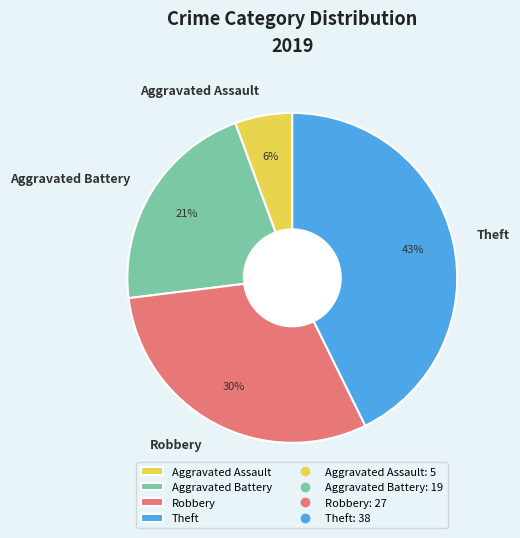

To the nearest percent, what portion does Theft represent?

43%